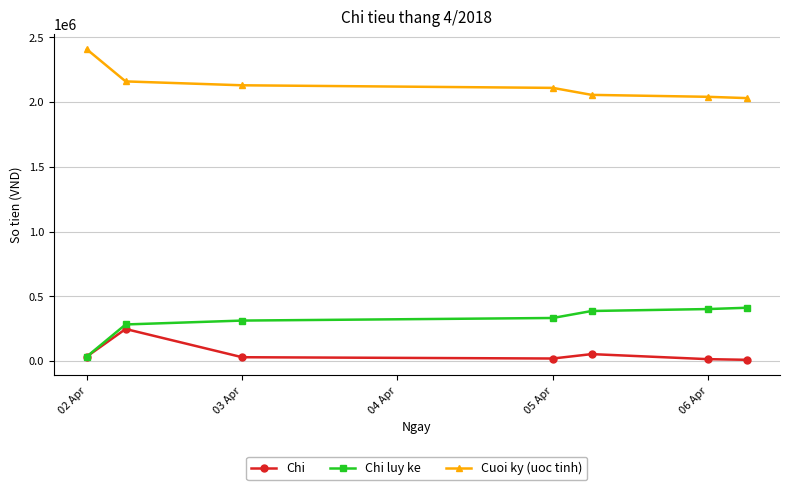

True or false: Chi has more than 0 interior local peaks.

True